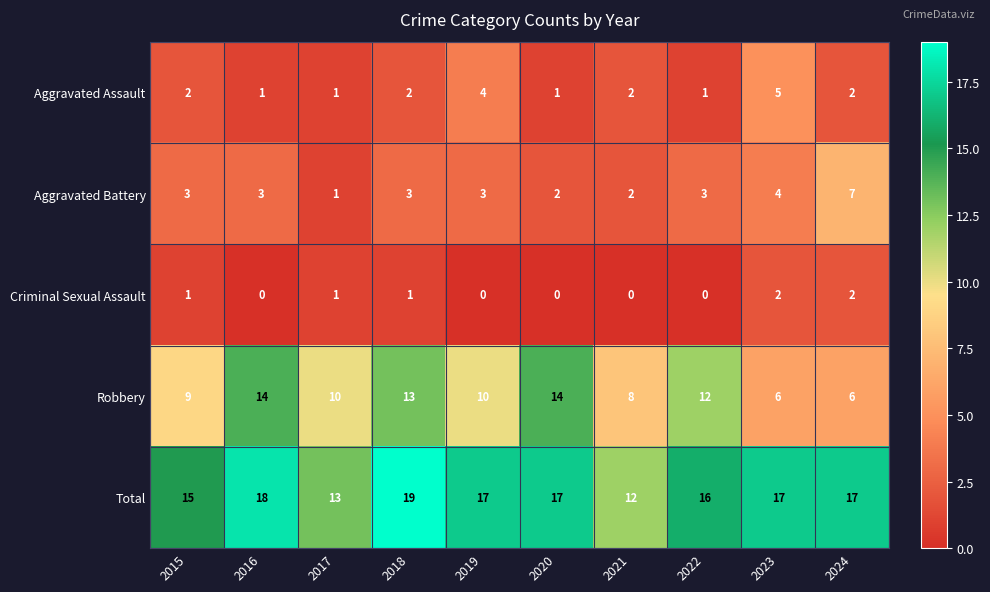

What is the maximum value shown in the chart?

19